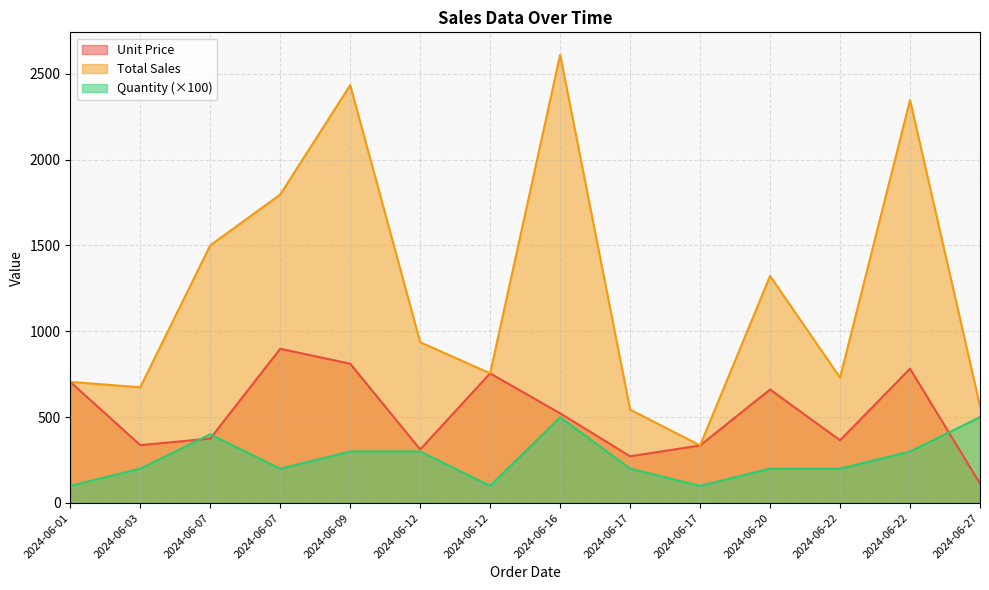

What are all the series names shown in the legend?

Unit Price, Total Sales, Quantity (×100)